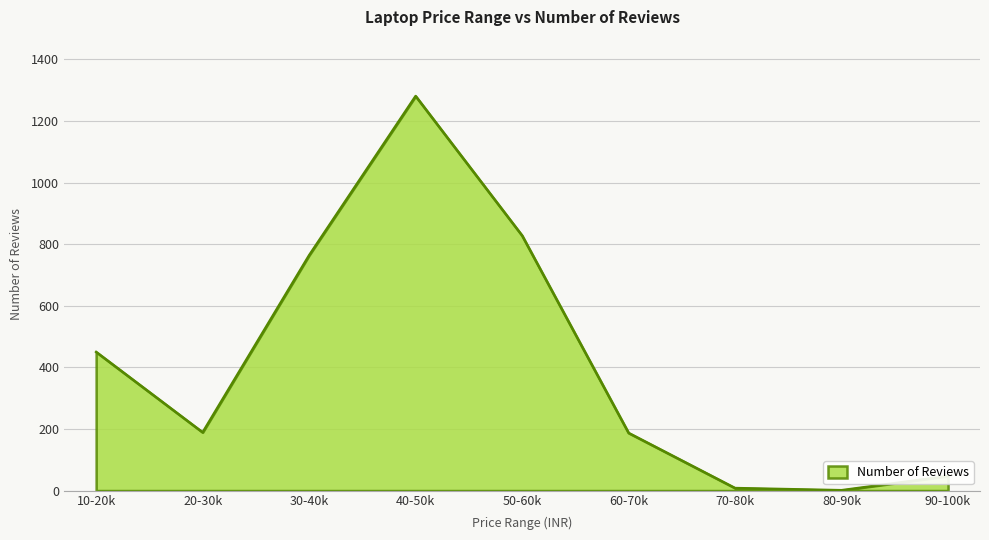

What is the change in value from 10-20k to 60-70k?

-263